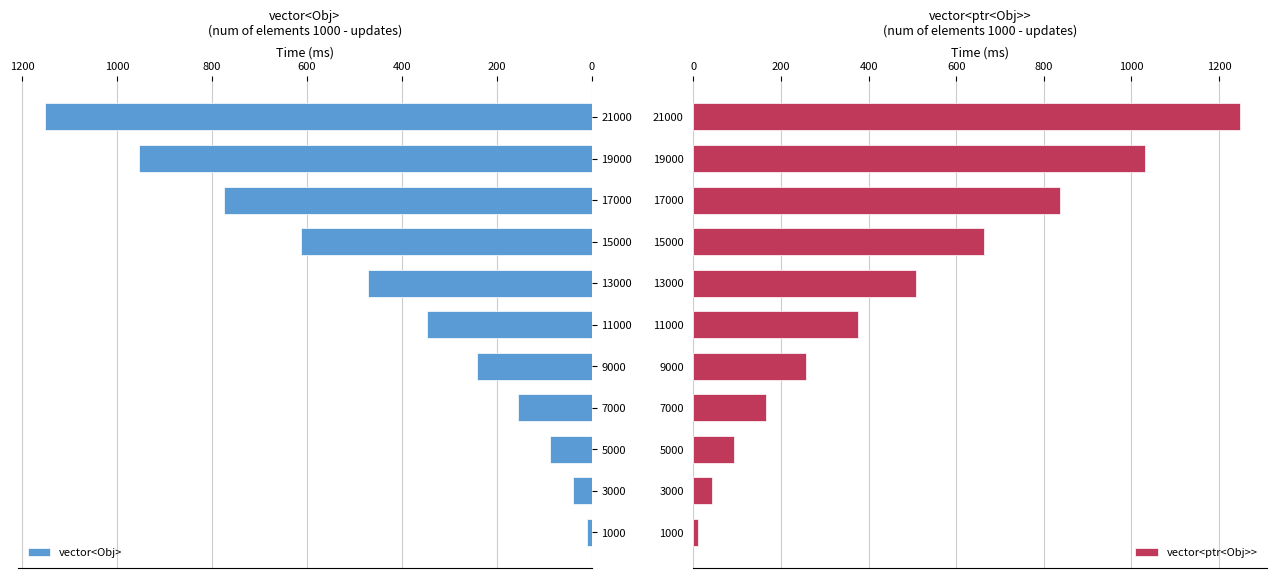

How many groups of bars are there?

11